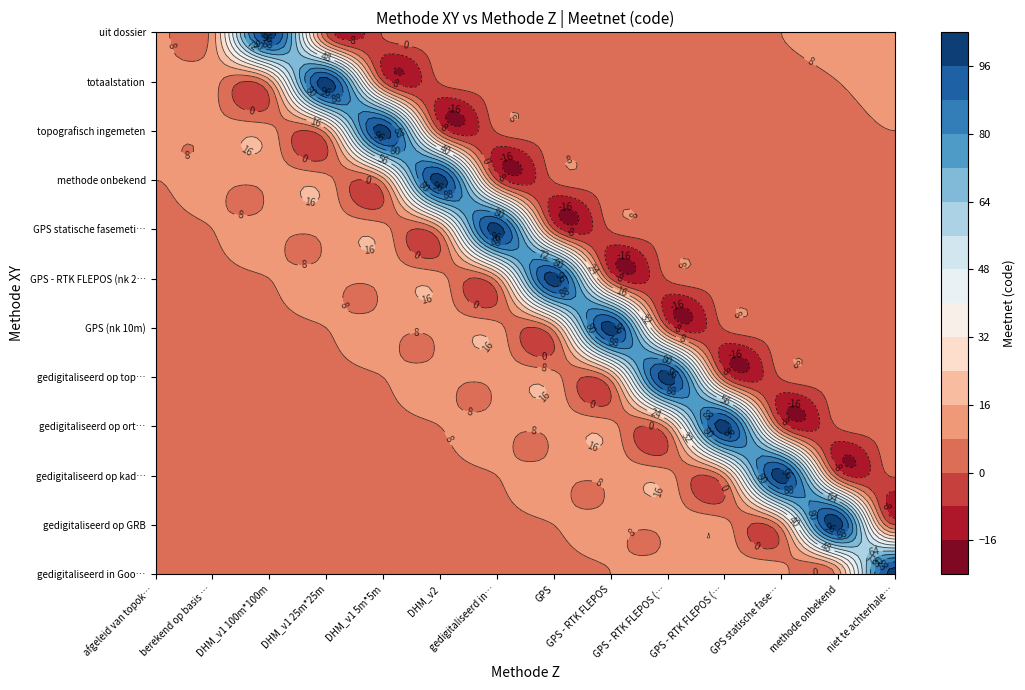

The value of gedigitaliseerd op kadasterplan at 3 is 3. True or false?

True